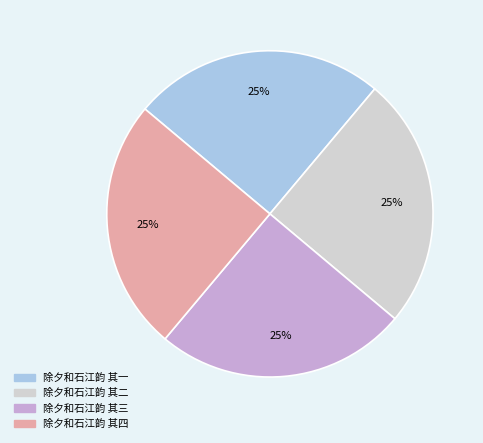

To the nearest percent, what is the average slice percentage?

25%